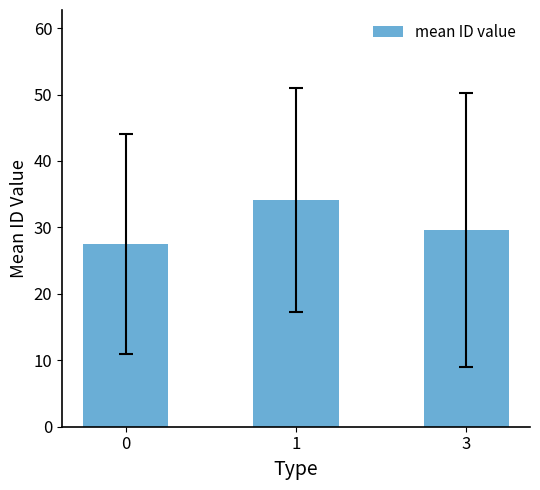

Rank the categories by value from highest to lowest.

1, 3, 0